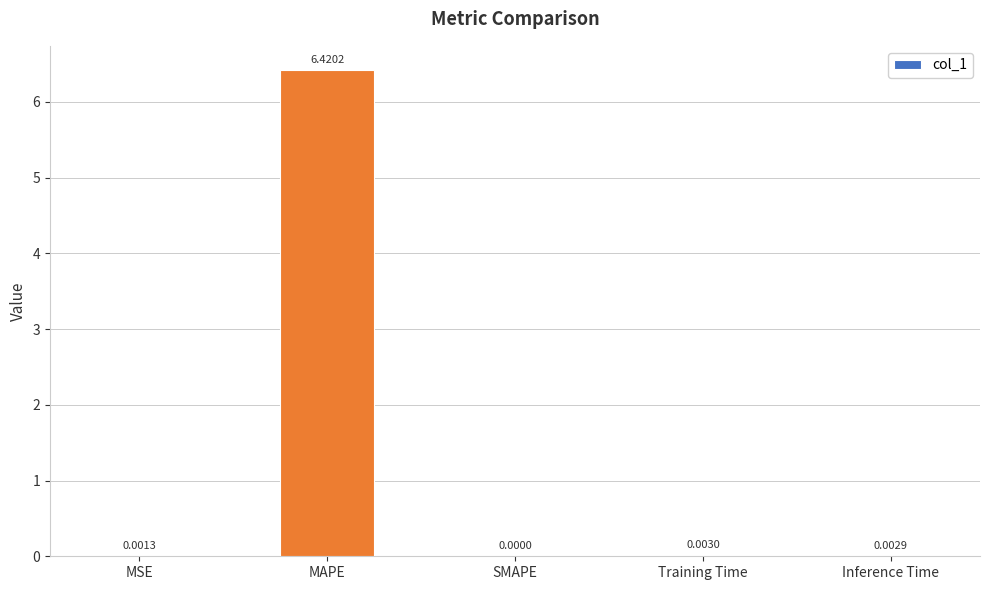

The value at MAPE is 6.4. True or false?

True